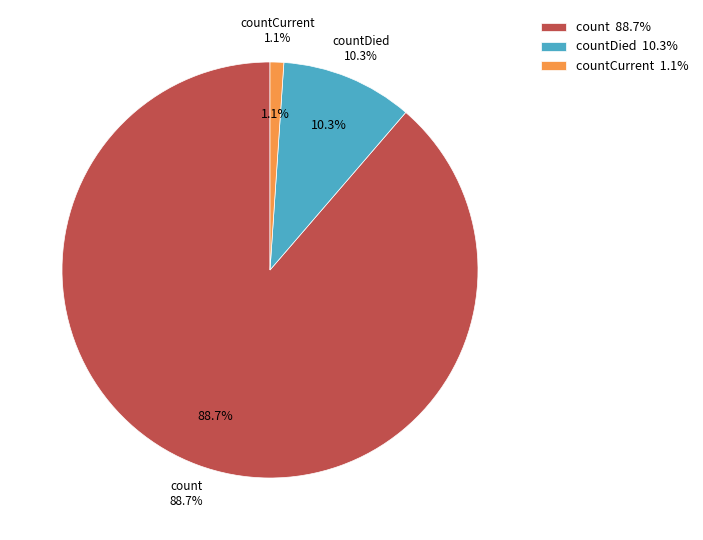

To the nearest percent, what is the difference between the largest and smallest slice percentages?

88%